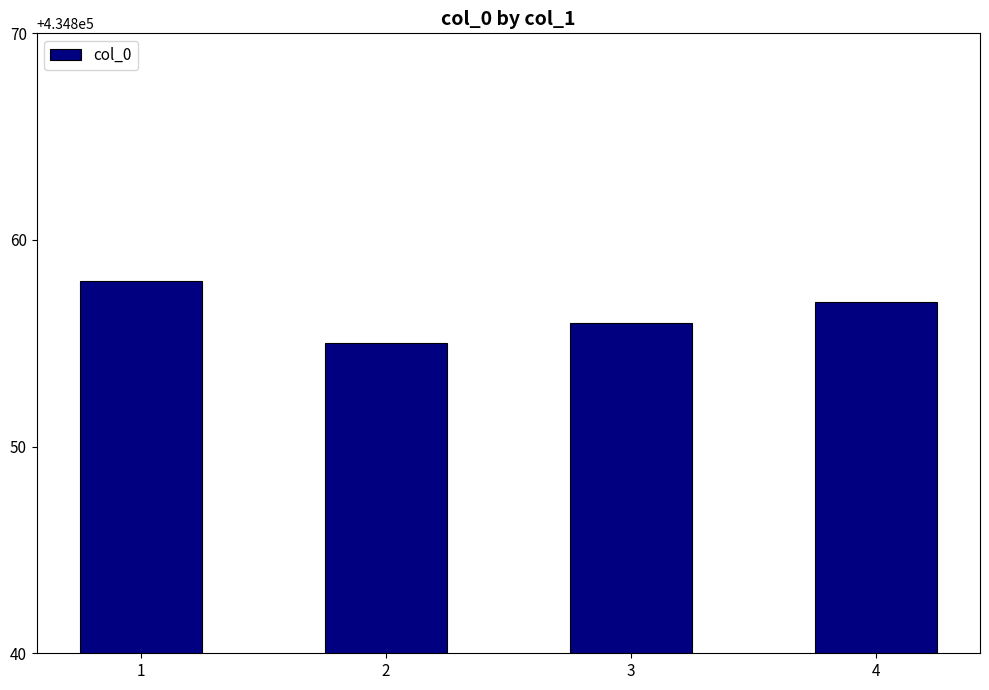

The value at 2 is 264070. True or false?

False